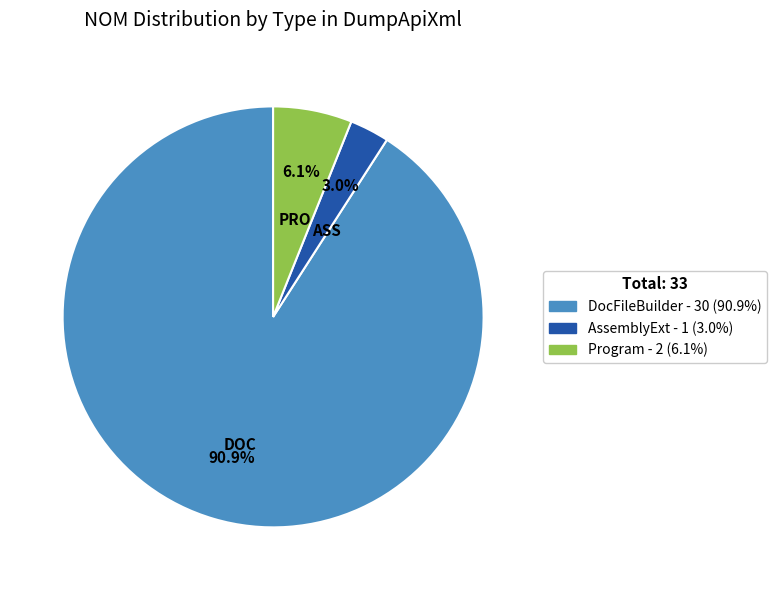

Between DocFileBuilder and Program, which is larger?

DocFileBuilder